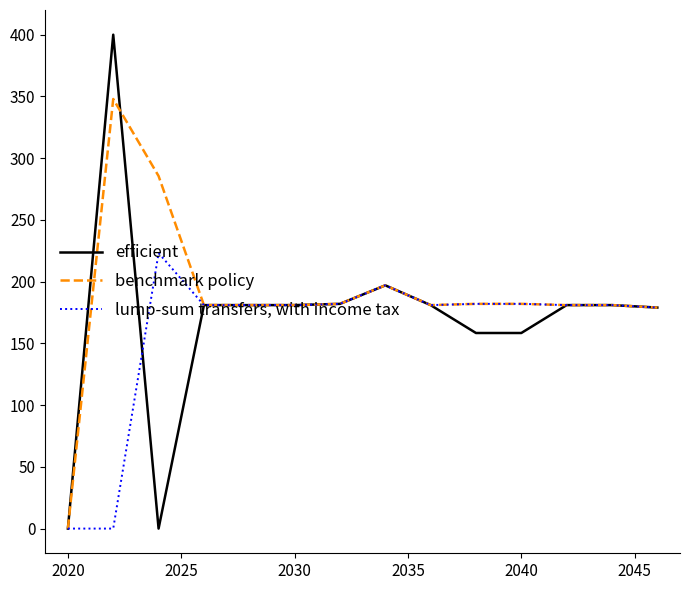

Which series has the largest range (max minus min)?

efficient